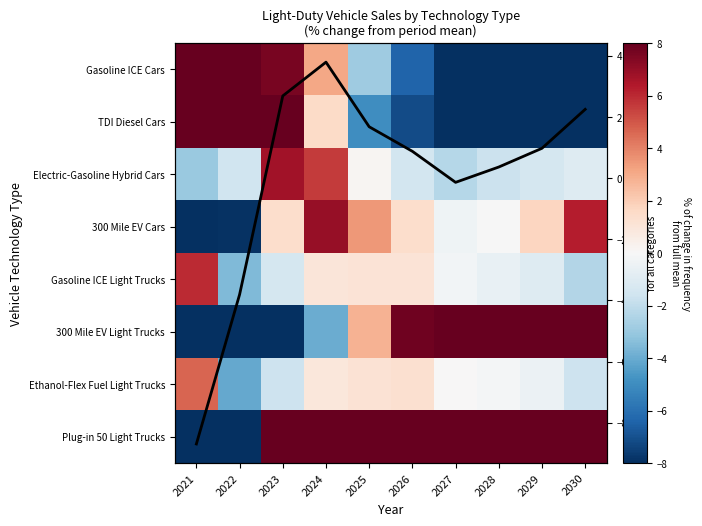

Between 2026 and 2025, which is larger?

2025